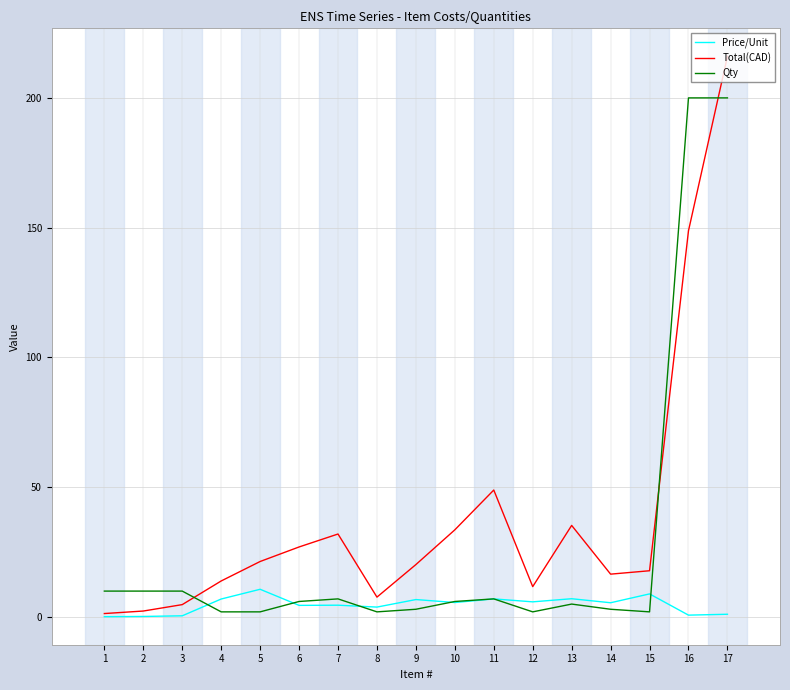

Is it true that Total(CAD) equals 98.4 at 16?

False